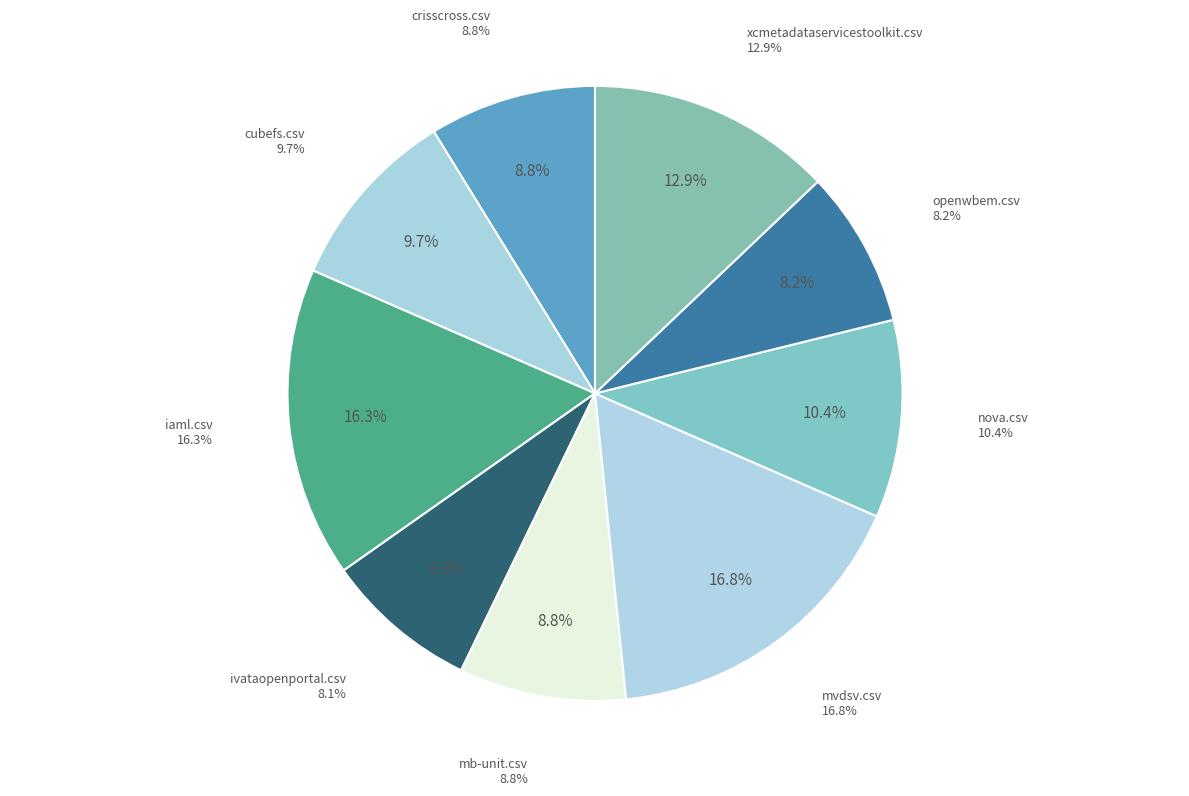

To the nearest percent, what percentage of the pie is nova.csv?

10%